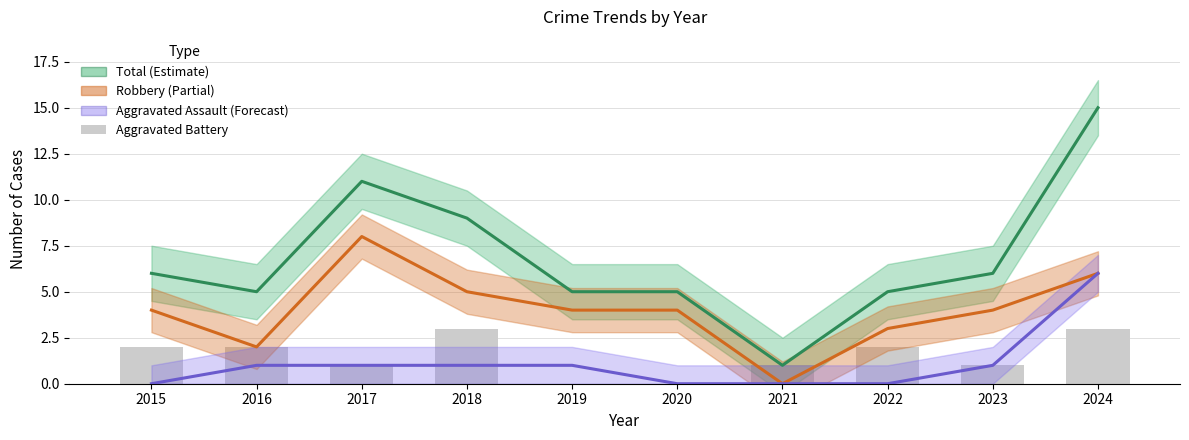

Where does the Aggravated Battery series first go above 2?

2018